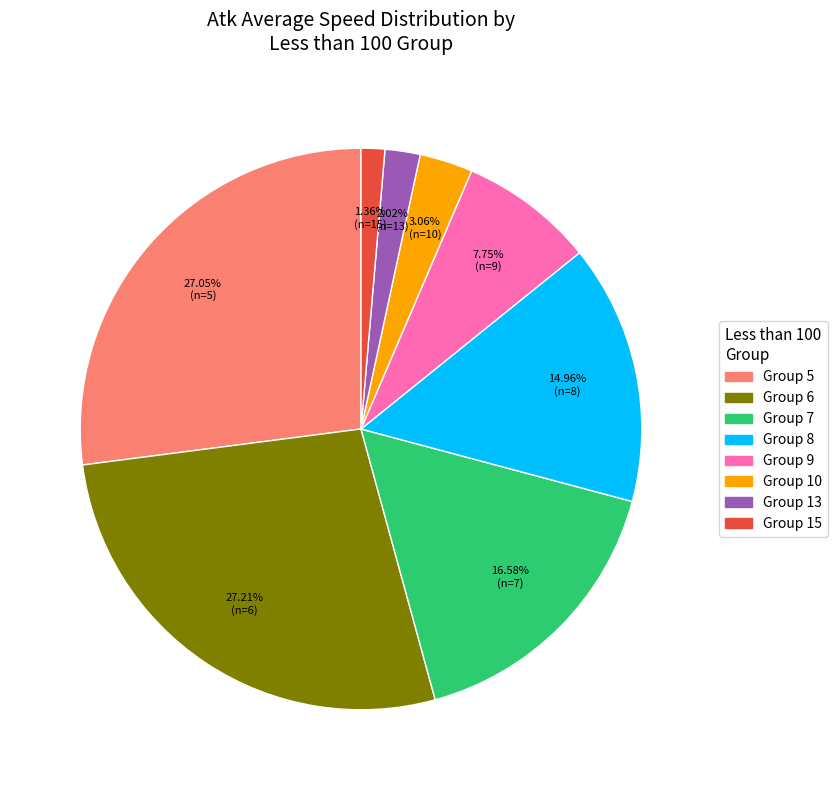

Is there any slice that represents more than half of the pie?

No